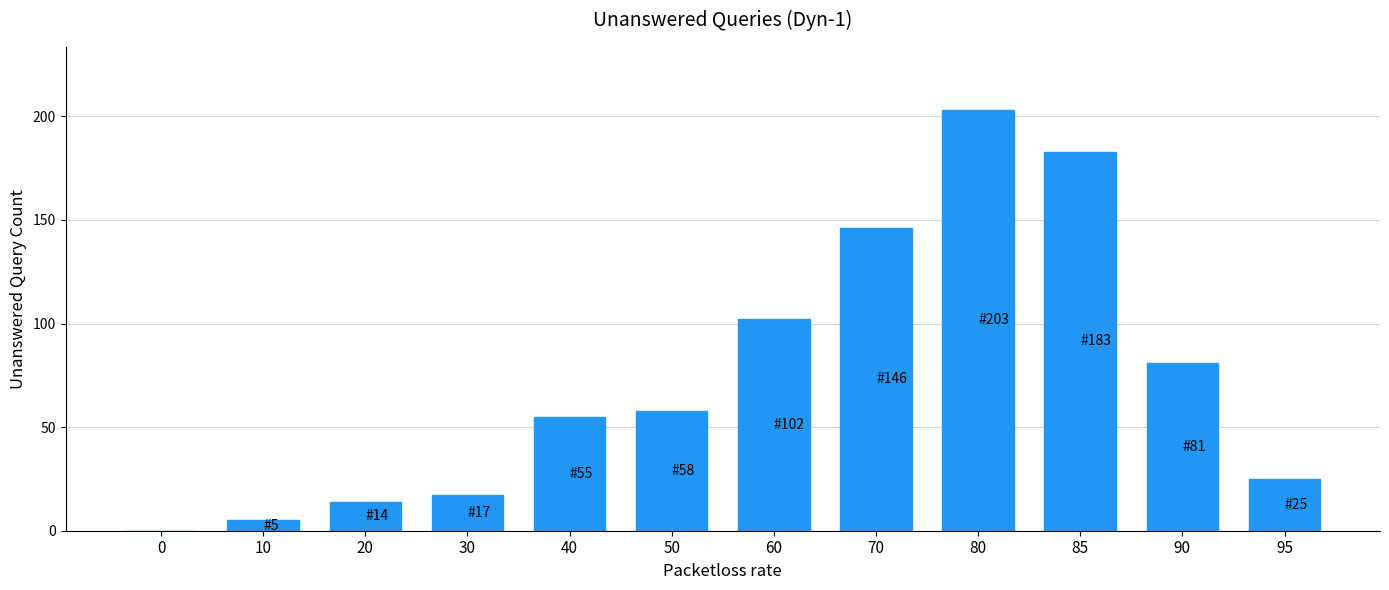

Reading left to right, list all the values displayed in this chart.

0=0	10=5	20=14	30=17	40=55	50=58	60=102	70=146	80=203	85=183	90=81	95=25